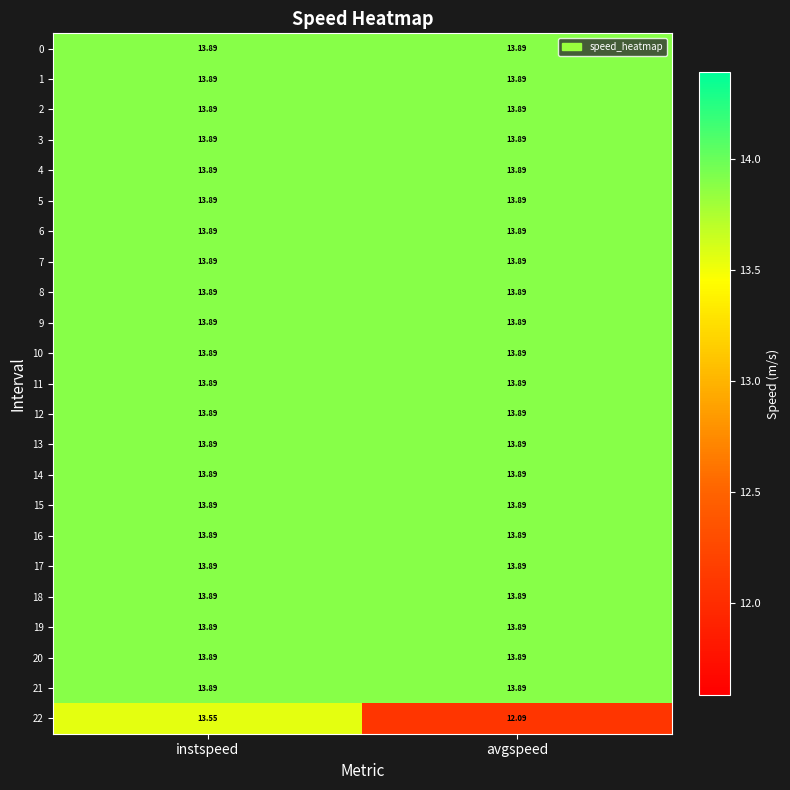

At which category does the chart reach its minimum across all series?

avgspeed